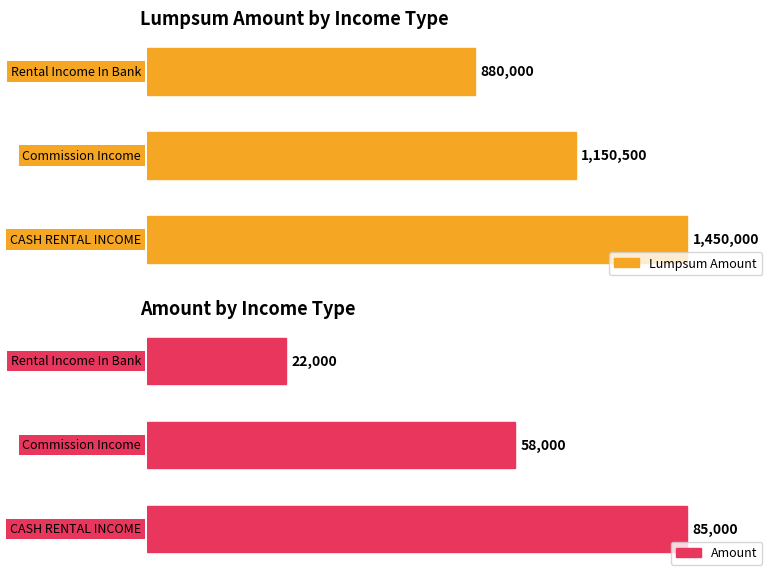

Are the bars grouped side by side (vs. stacked)?

Yes